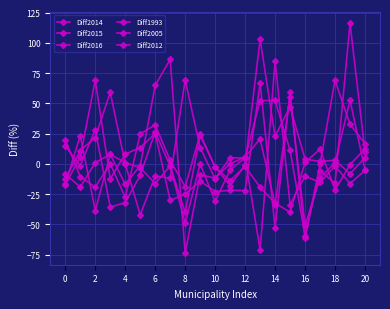

Is this an area chart (filled region under the line)?

No